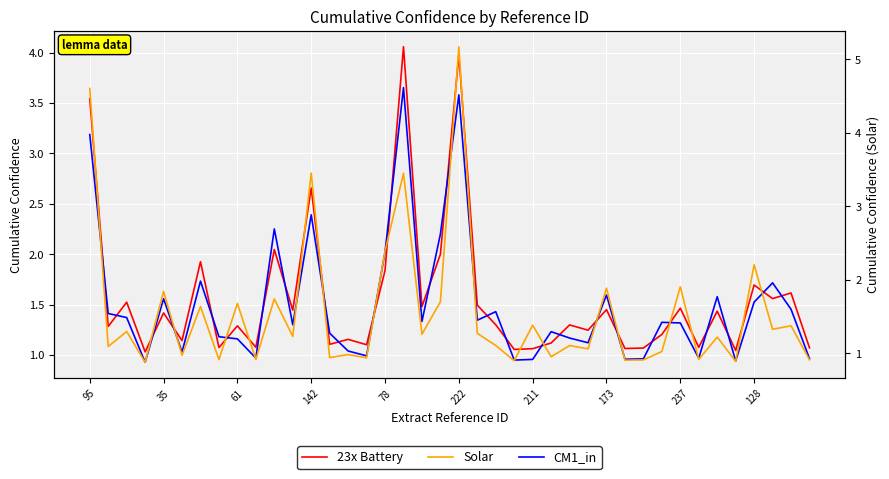

What is the value of the Solar point at the 8th from the left?

0.9